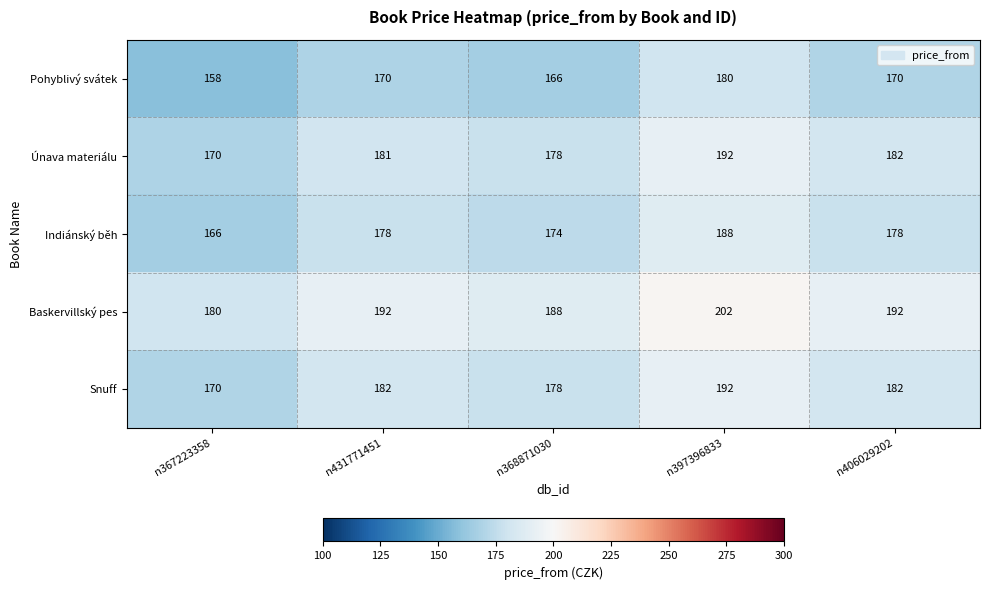

At which category is the sum across all series the highest?

n397396833